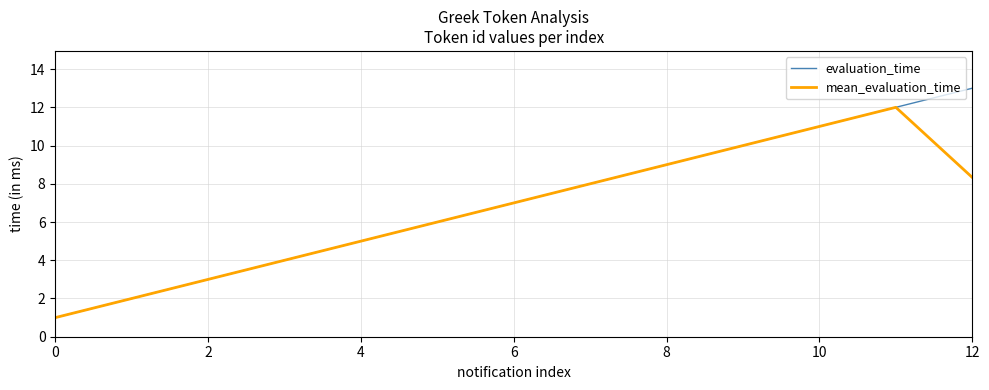

What is the difference between the maximum and minimum values in the mean_evaluation_time series?

11.0